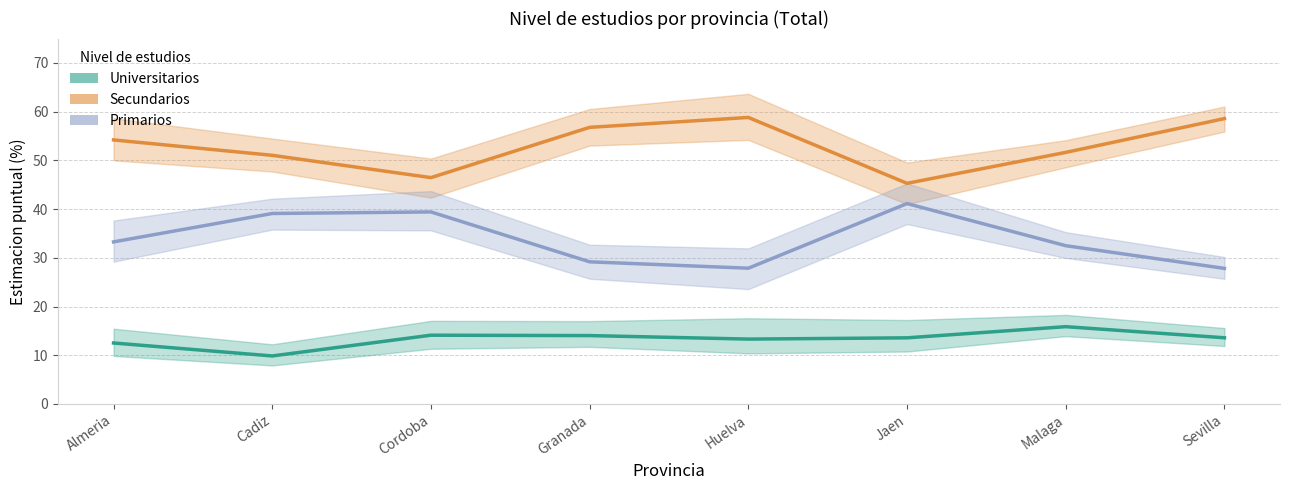

Reading right to left, list all the values displayed in this chart.

Universitarios: 13.6	15.9	13.6	13.3	14.0	14.1	9.9	12.5
Secundarios: 58.6	51.6	45.3	58.8	56.8	46.5	51.0	54.2
Primarios: 27.8	32.5	41.1	27.9	29.2	39.4	39.1	33.3